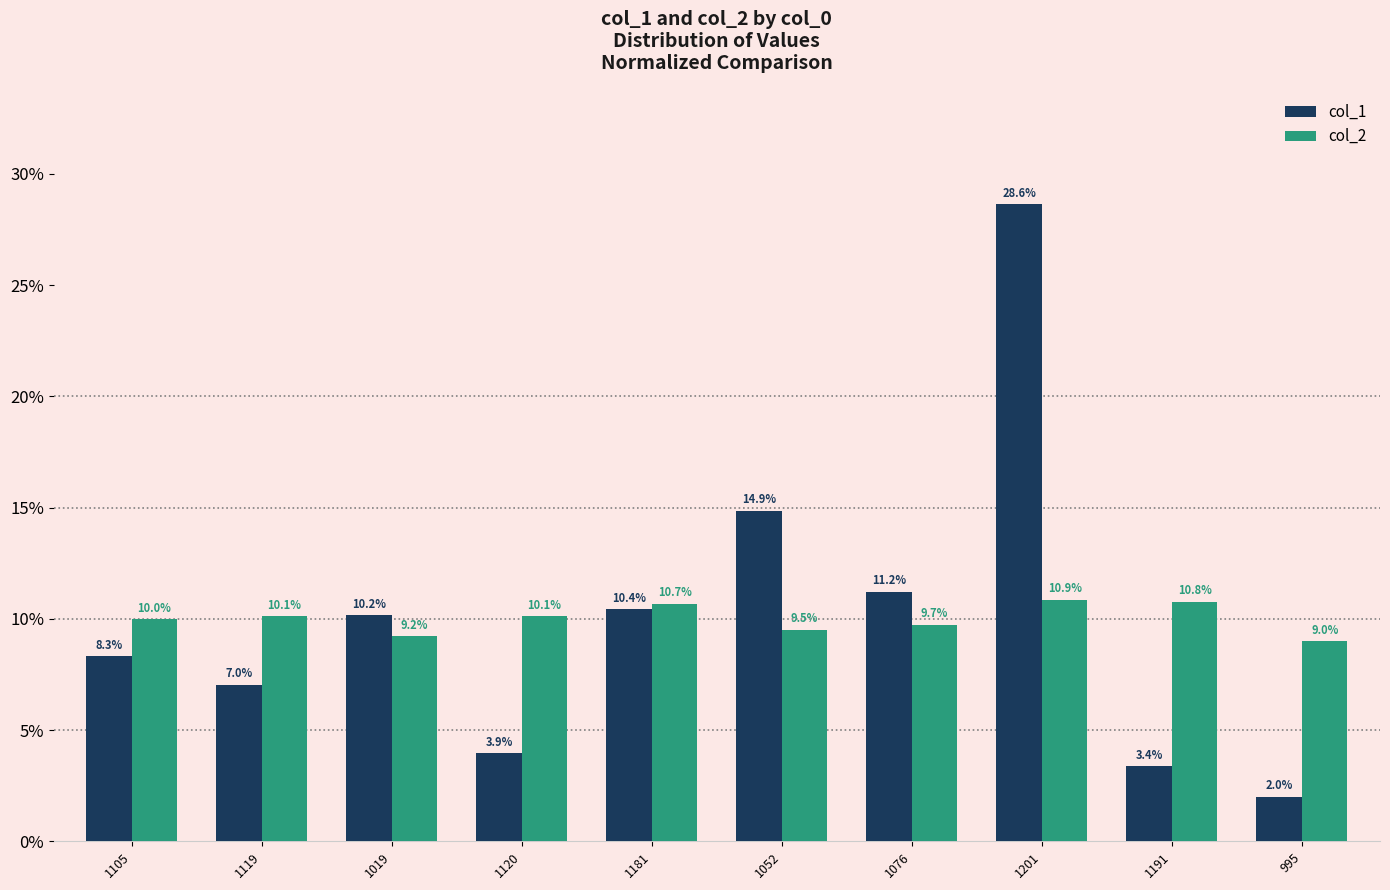

Does the chart contain any negative values?

No